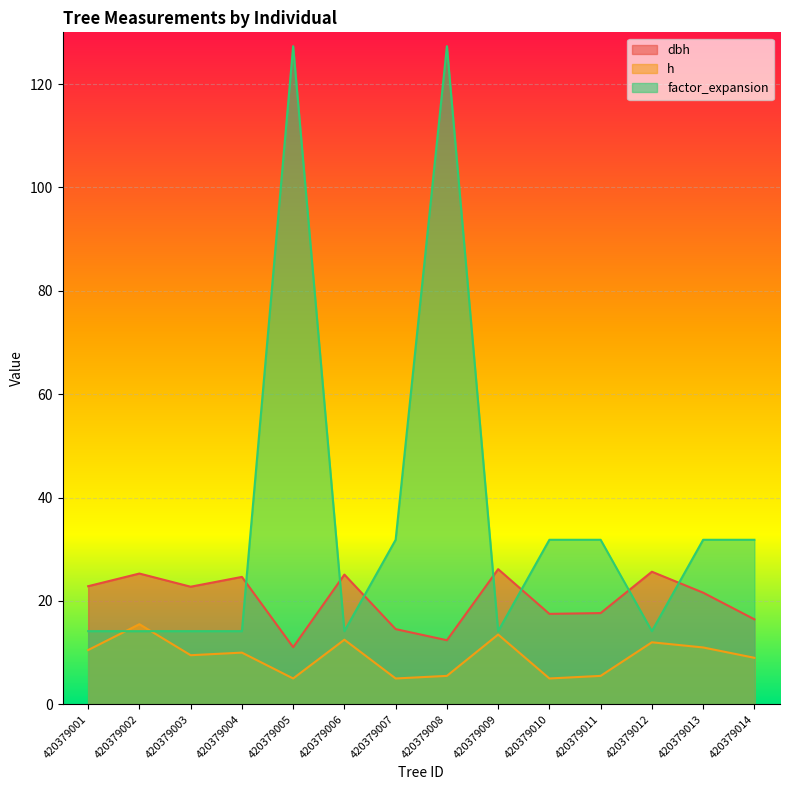

True or false: factor_expansion and dbh intersect in this chart.

True